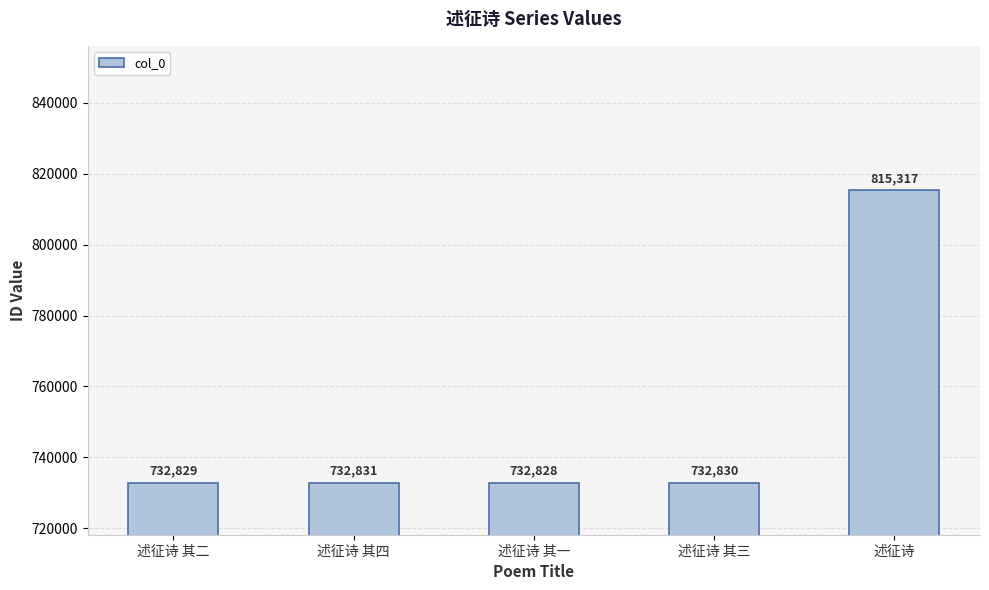

Reading left to right, extract all data points from this chart.

732829	732831	732828	732830	815317